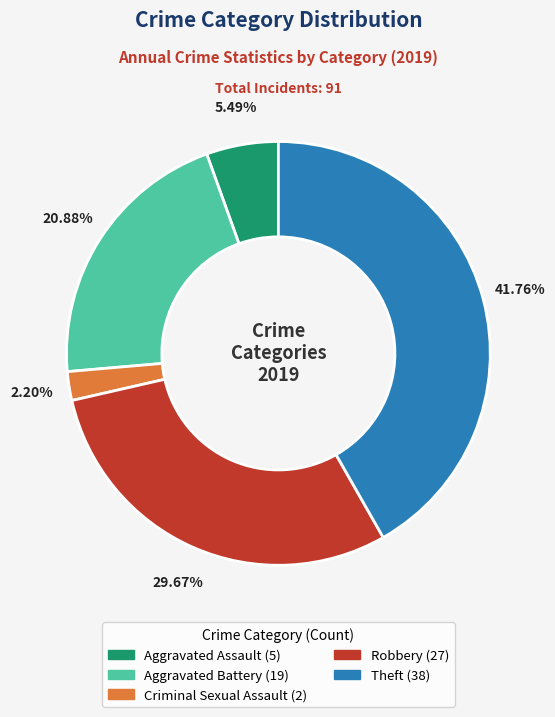

Is there any slice that represents more than half of the pie?

No